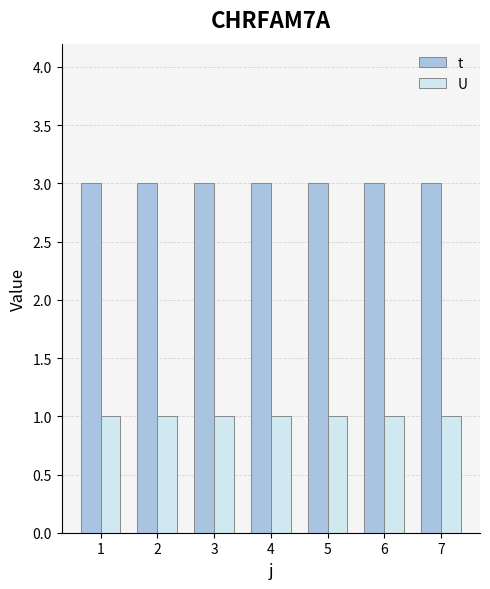

Which series has the largest total across all categories?

t